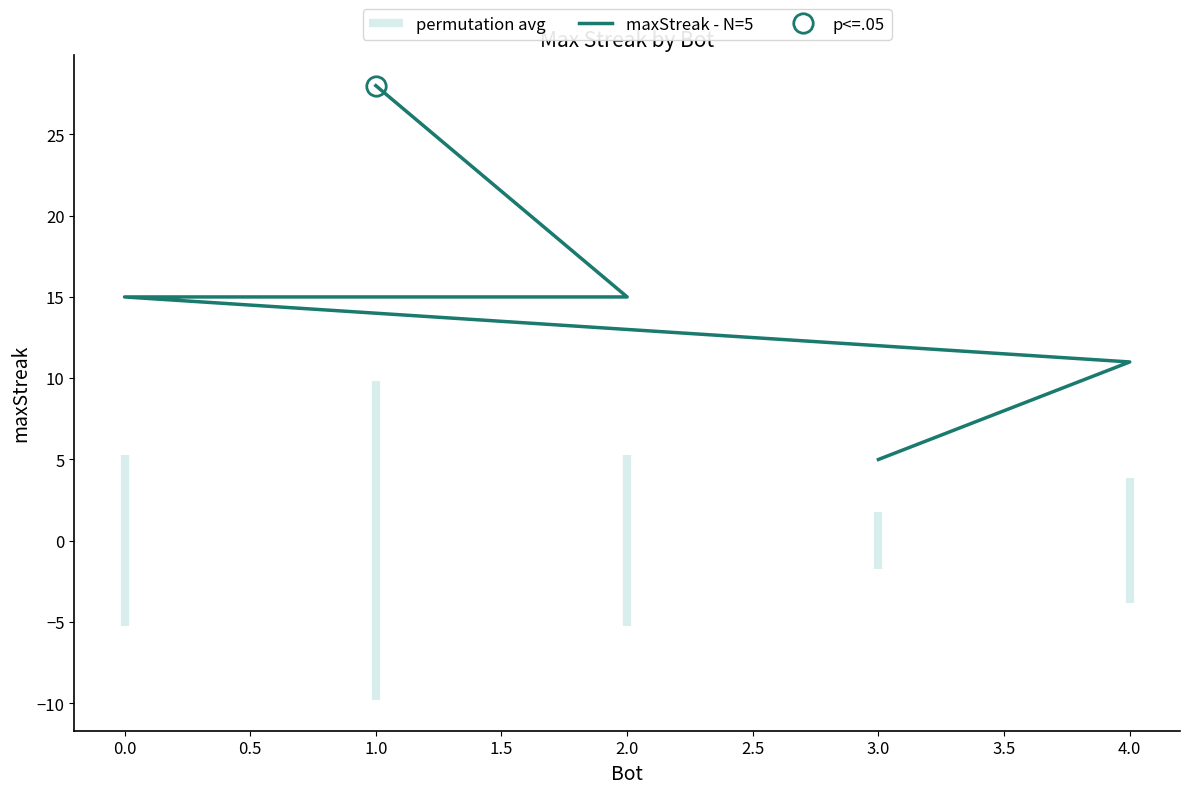

Is this an area chart (filled region under the line)?

No